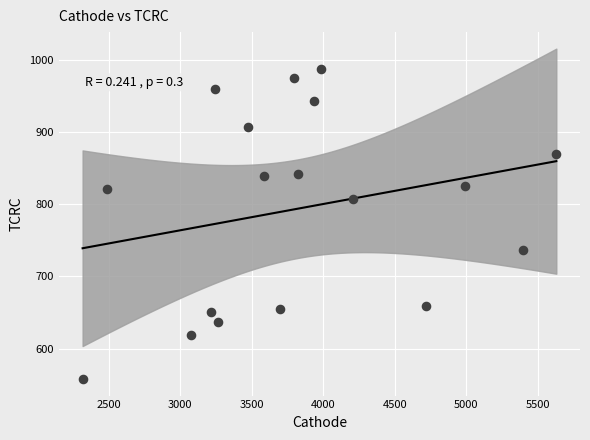

What is the range of X values (max minus min)?

3309.9